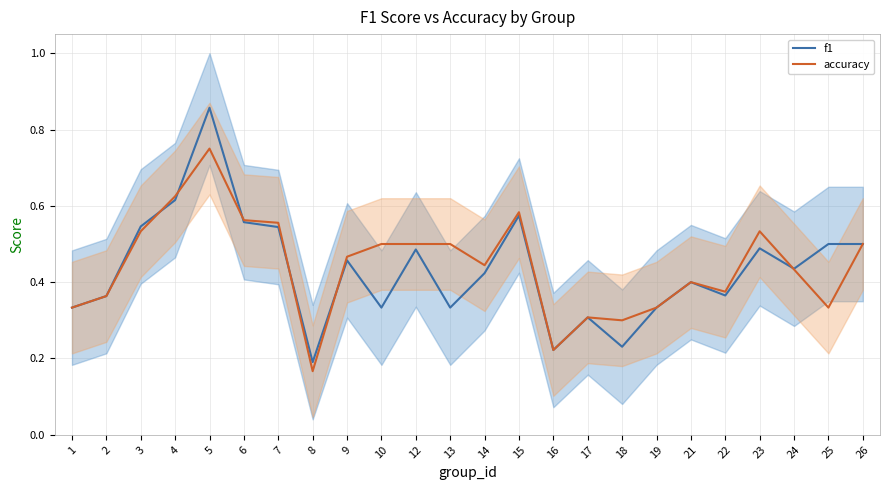

True or false: accuracy has a value of 0.6 at 4.

True